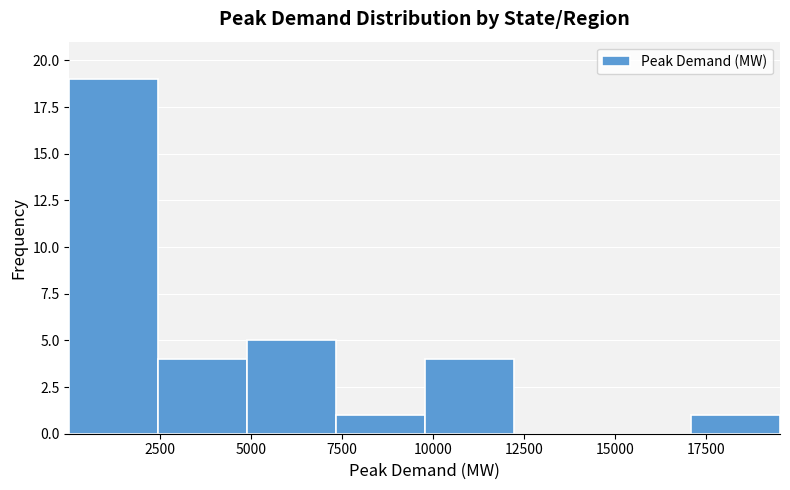

How tall is the bar that spans 10000 to 12000 on the x-axis? Neither the bar edges nor the heights are printed on the chart, so give them approximately, as read against the axes.

4